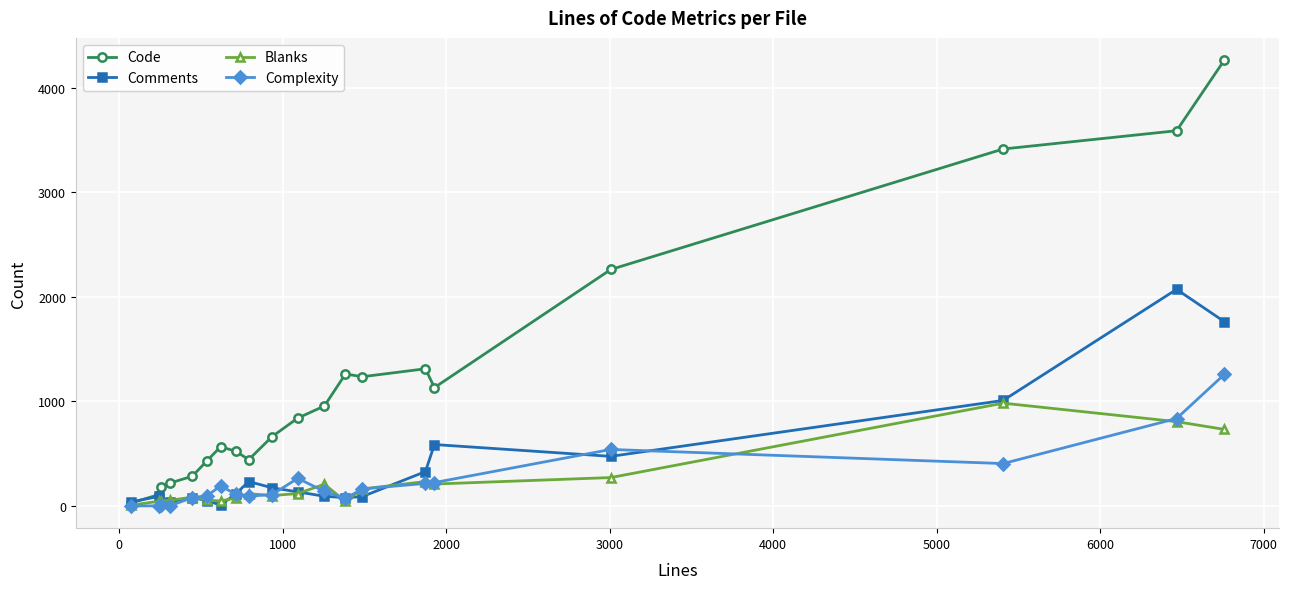

Which series has the largest total across all categories?

Code